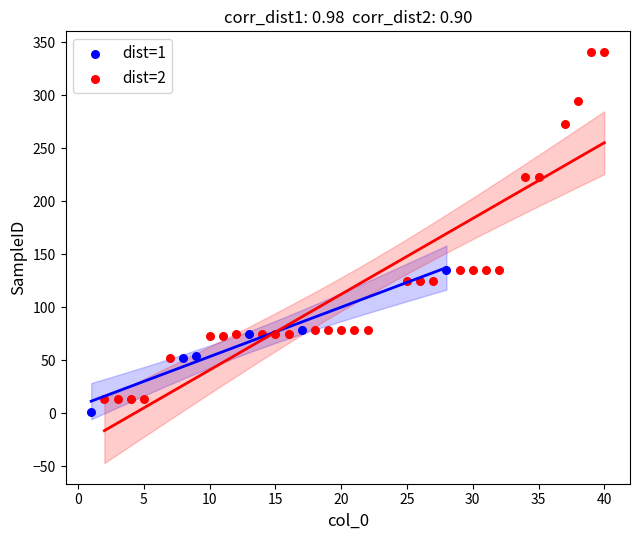

Which series reaches the minimum Y coordinate?

dist=1